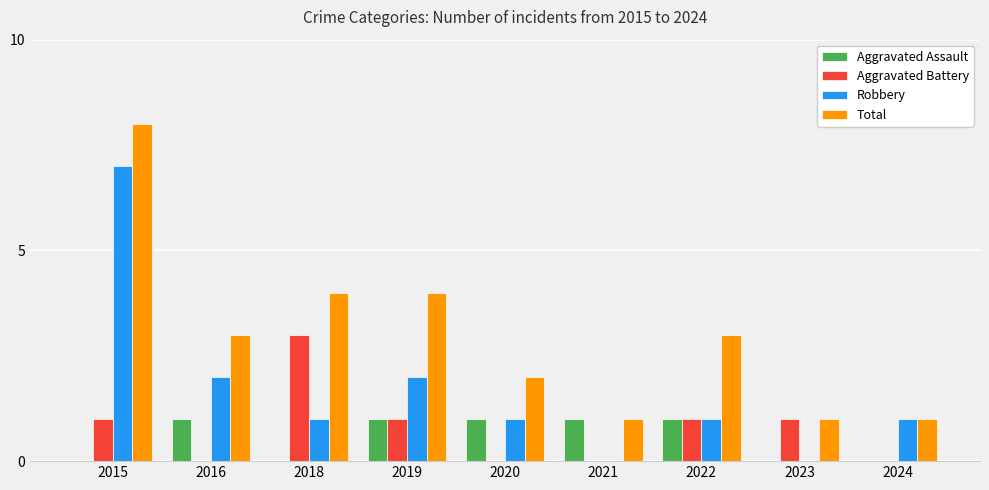

The value of Robbery at 2019 is 3. True or false?

False